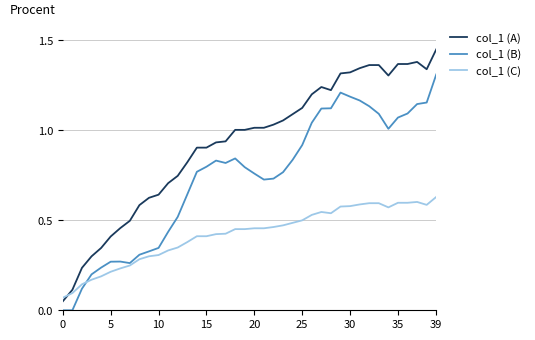

True or false: col_1 (B) and col_1 (A) cross at least once.

False